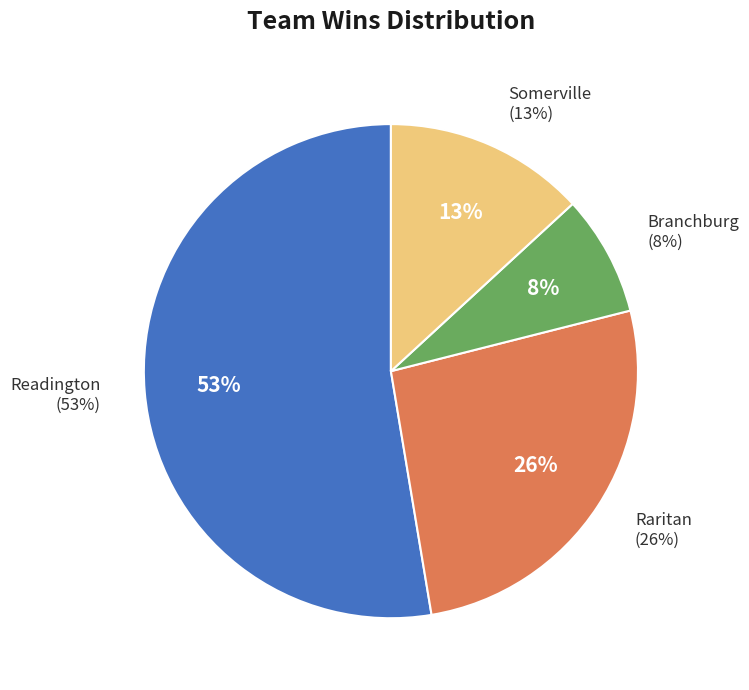

What is the ratio of the value at Raritan to the value at Branchburg?

3.3